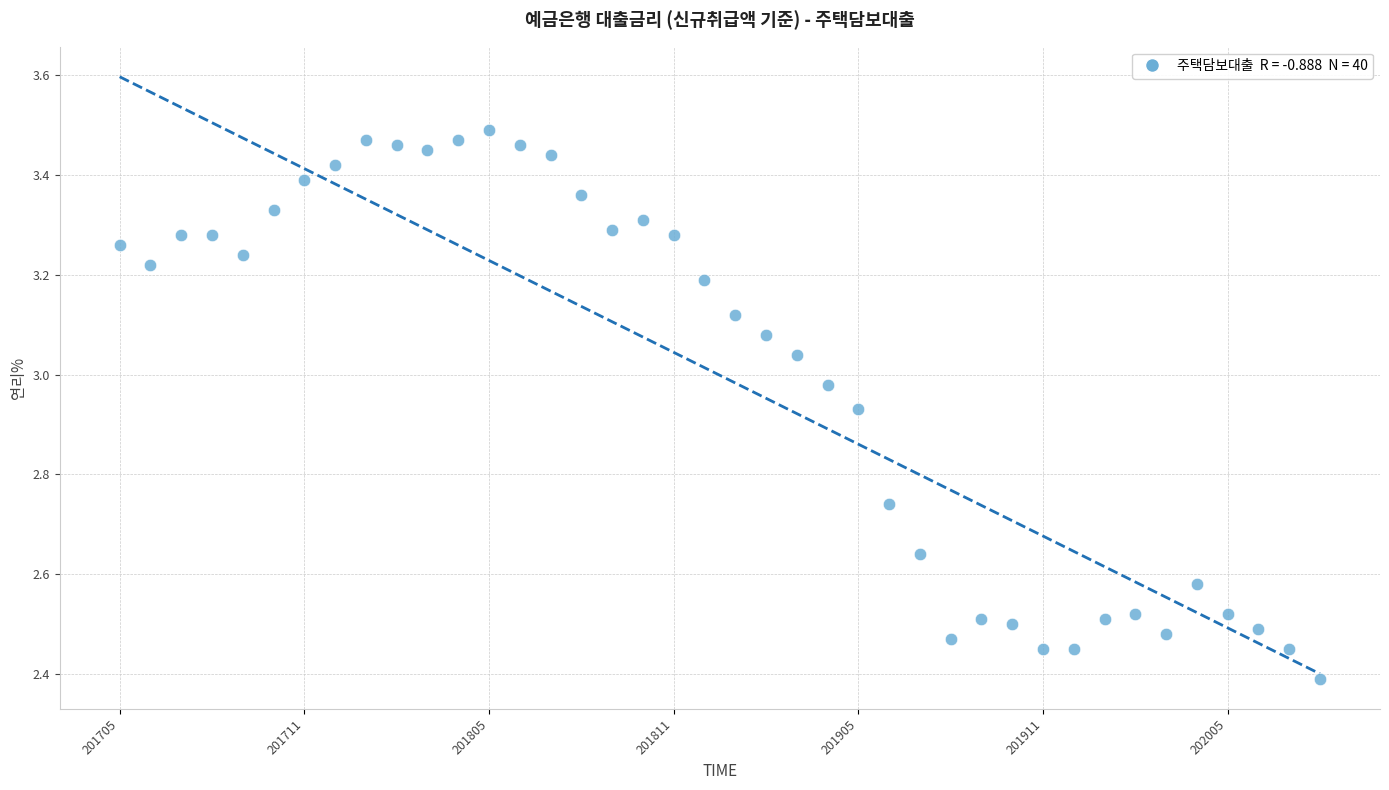

What is the range of Y values (max minus min)?

1.1